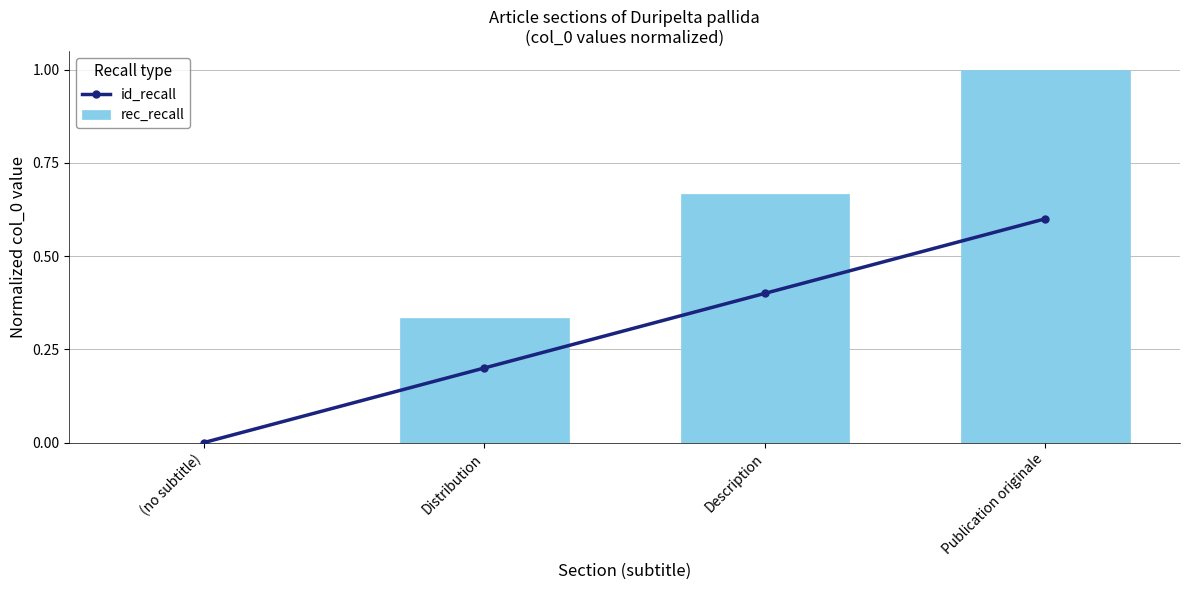

What is the difference between the highest and lowest values at Publication originale?

0.4